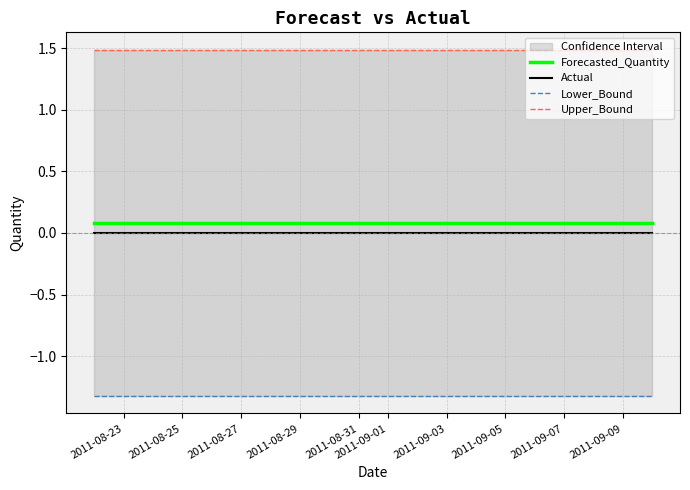

True or false: Forecasted_Quantity and Actual cross at least once.

False